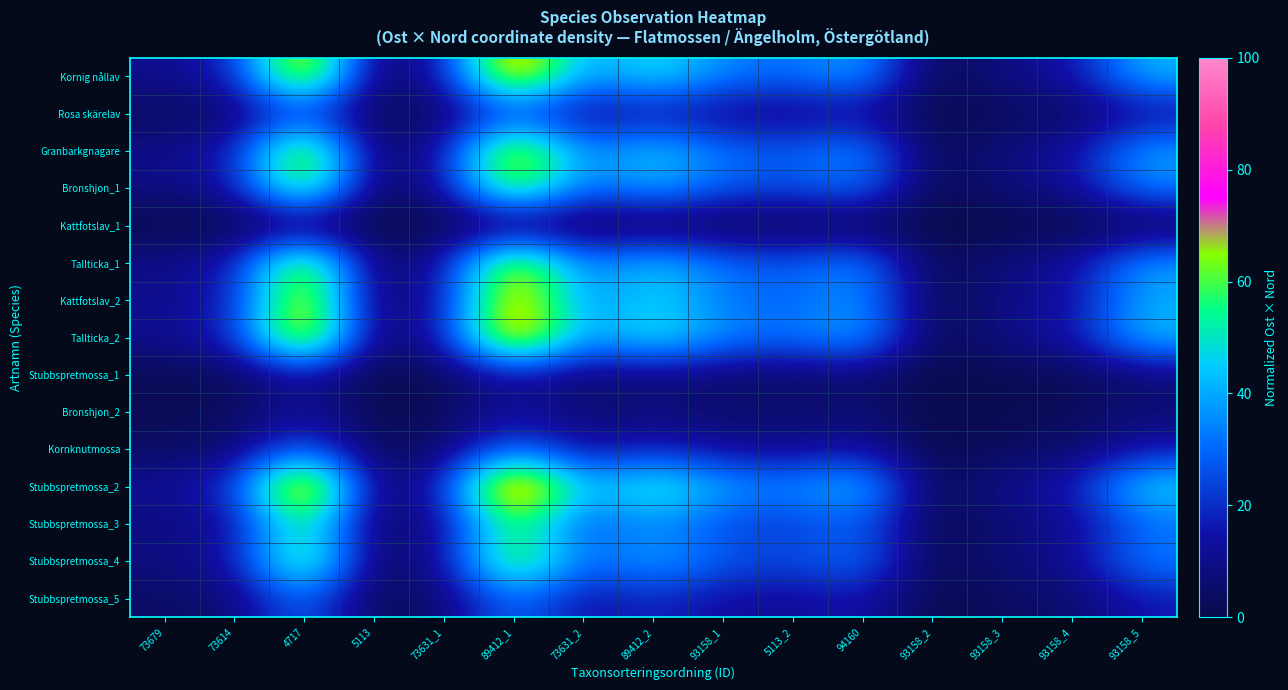

At how many categories does at least one series exceed 11?

13